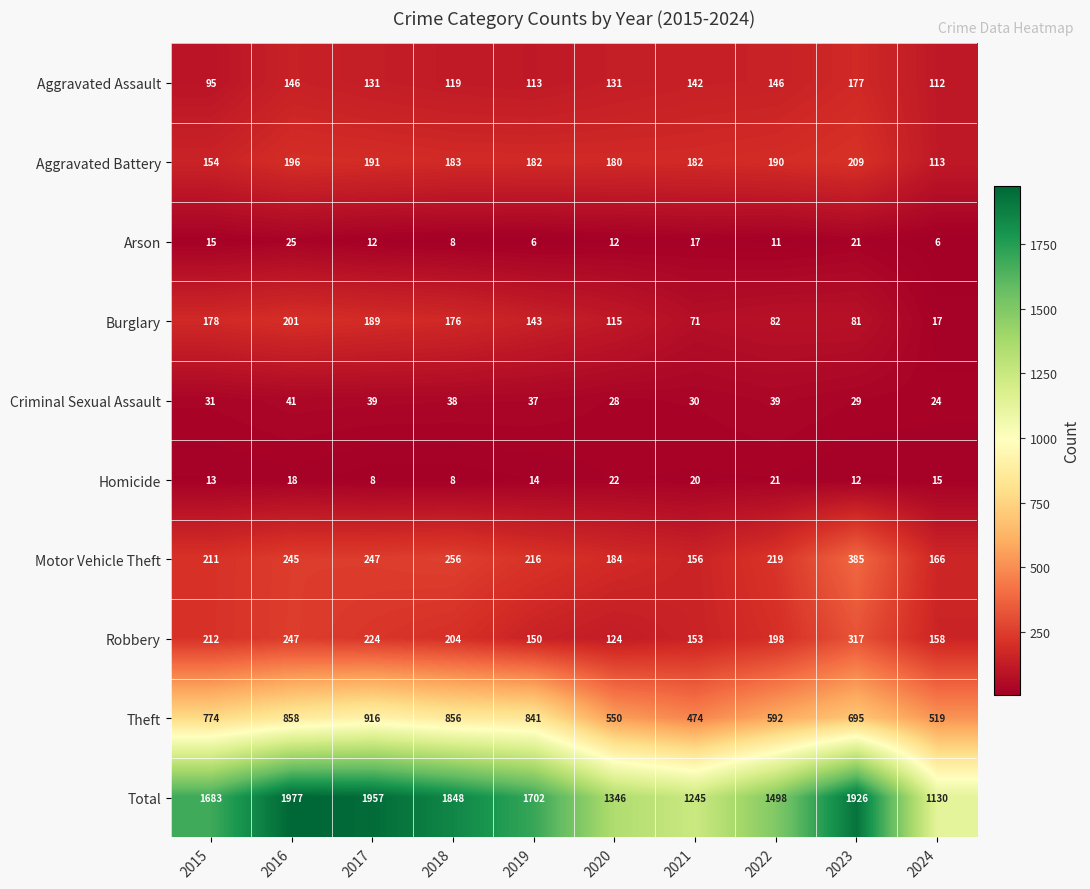

True or false: Aggravated Battery has a value of 44 at 2017.

False